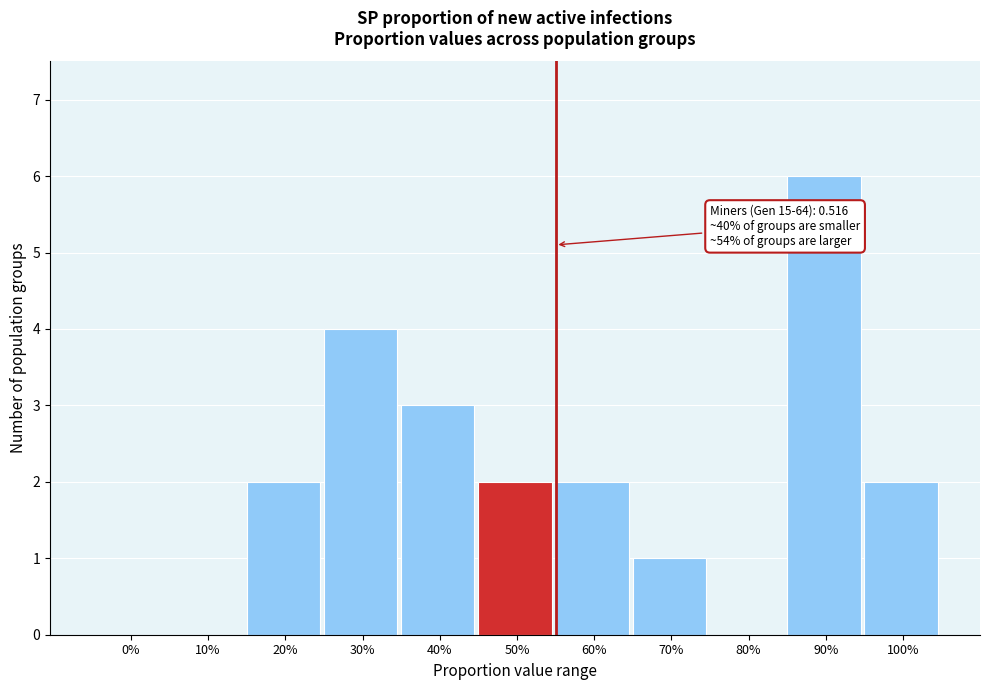

Reading left to right, transcribe all the data shown in this chart.

0%=0	10%=0	20%=2	30%=4	40%=3	50%=2	60%=2	70%=1	80%=0	90%=6	100%=2